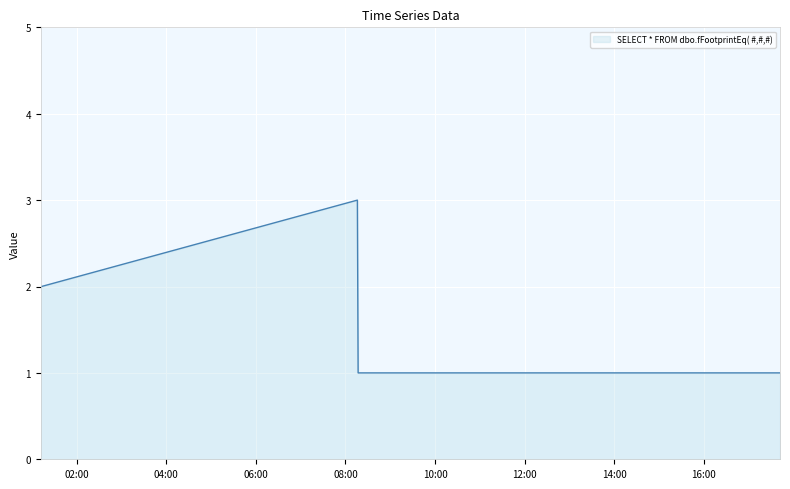

How many lines are shown in the chart?

1